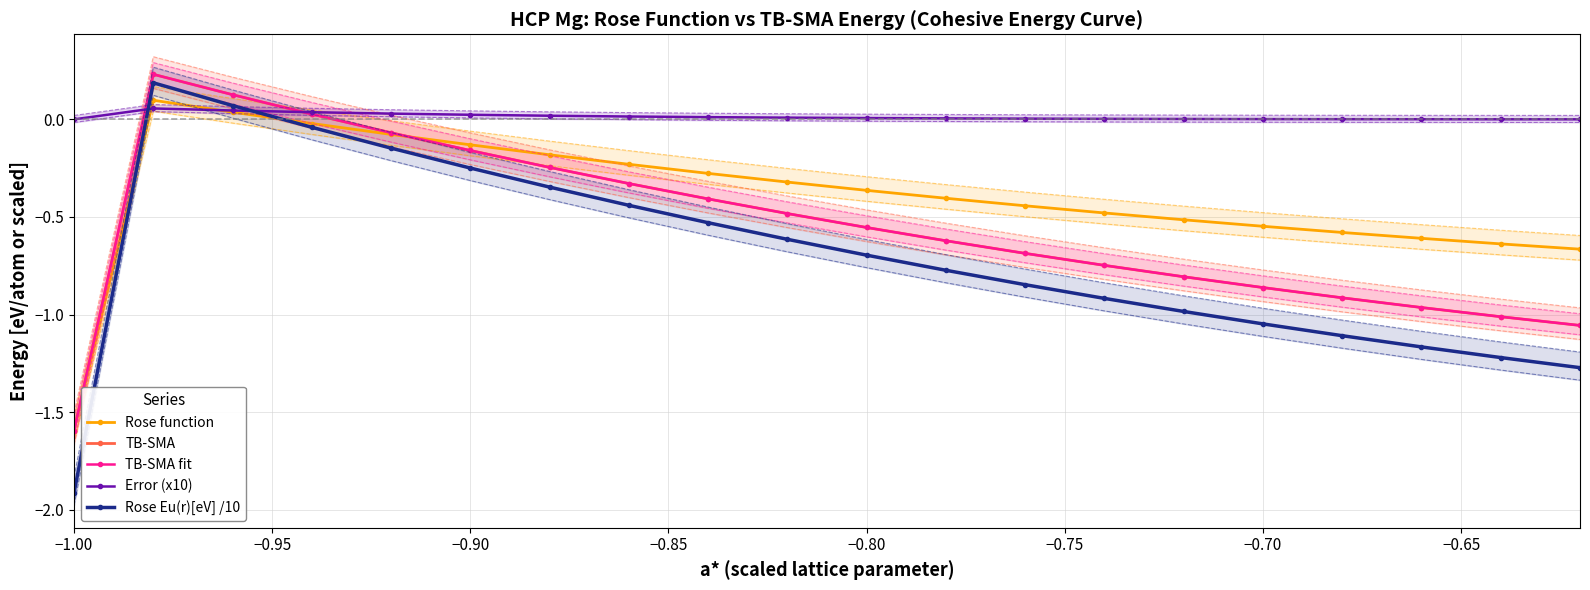

True or false: TB-SMA and Error (x10) cross at least once.

True